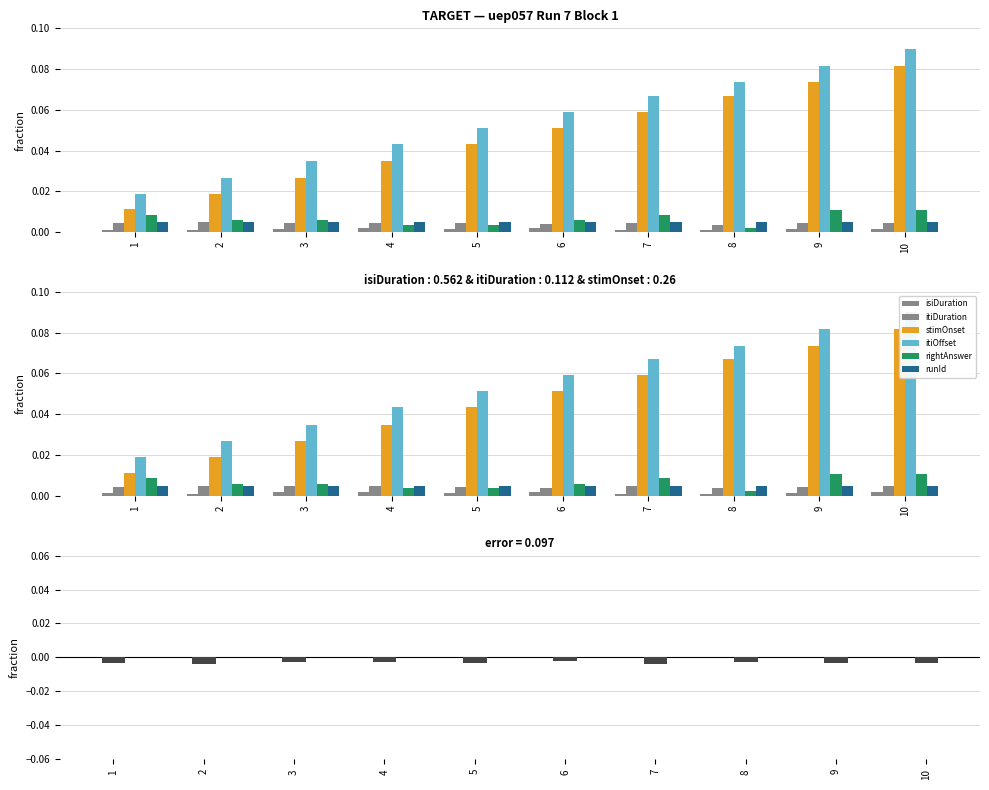

Which has a higher value, 9 or 5?

9